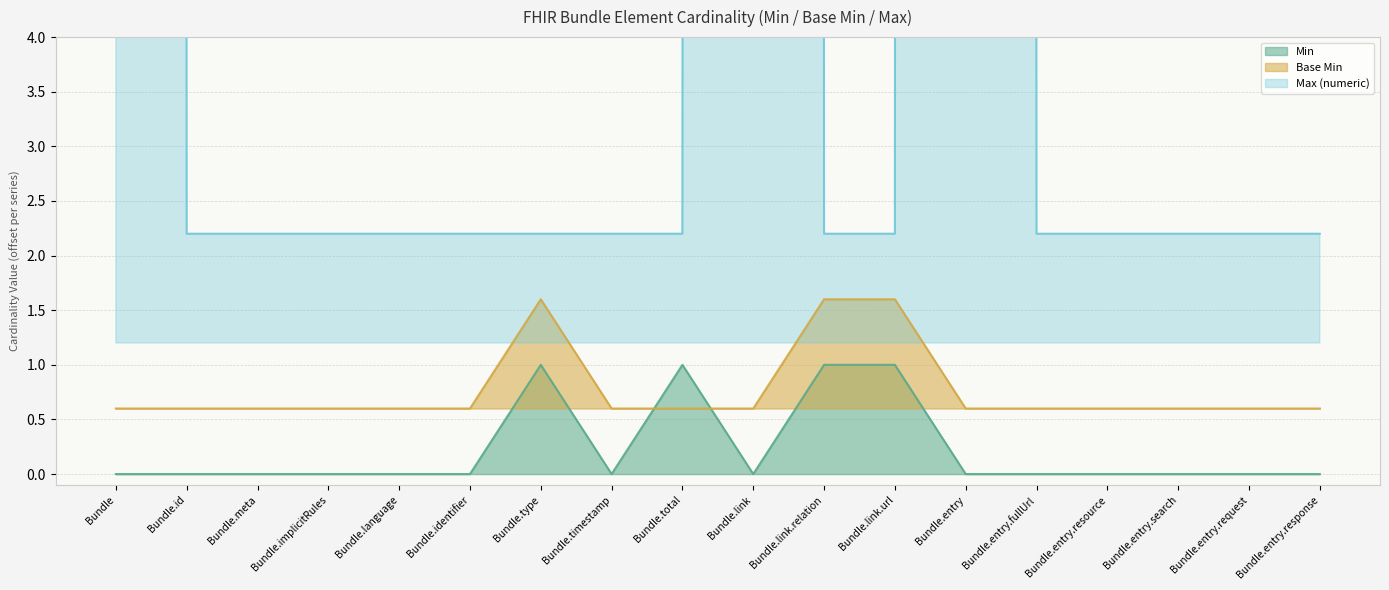

Which series has the largest total across all categories?

Max (numeric)